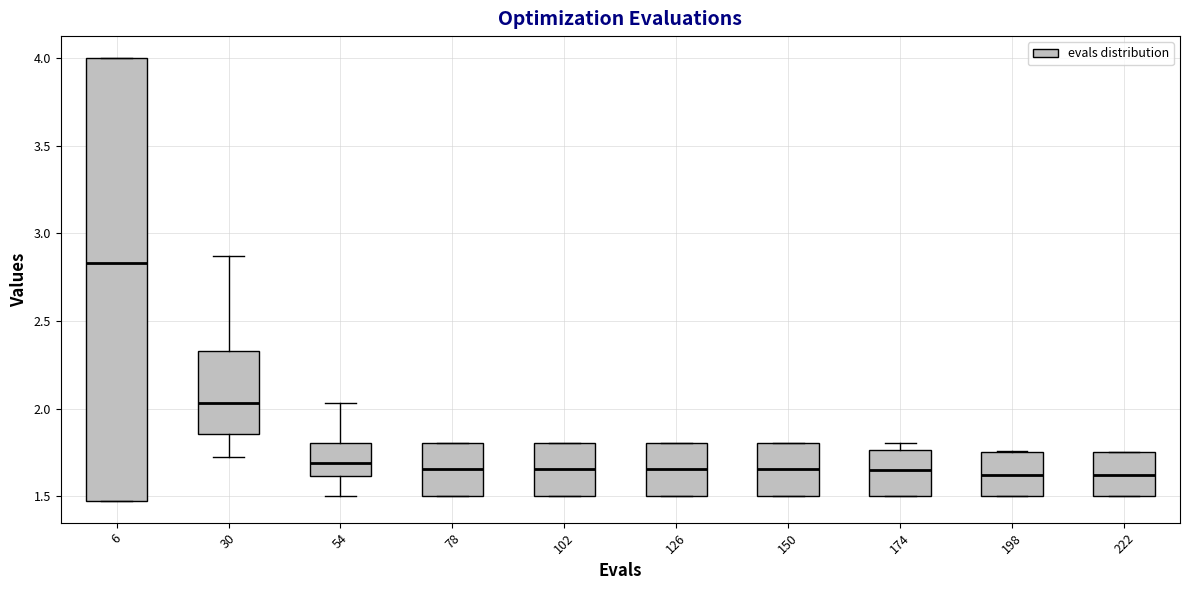

Reading left to right, read every box against the y-axis: the position of its median line, the range the box covers, and the ends of its whiskers. The values are not printed on the chart, so give them approximately, as read against the axis.

6: median 2.85, box 1.50 to 4.00, whiskers 1.50 to 4.00
30: median 2.05, box 1.85 to 2.35, whiskers 1.75 to 2.85
54: median 1.70, box 1.60 to 1.80, whiskers 1.50 to 2.05
78: median 1.65, box 1.50 to 1.80, whiskers 1.50 to 1.80
102: median 1.65, box 1.50 to 1.80, whiskers 1.50 to 1.80
126: median 1.65, box 1.50 to 1.80, whiskers 1.50 to 1.80
150: median 1.65, box 1.50 to 1.80, whiskers 1.50 to 1.80
174: median 1.65, box 1.50 to 1.75, whiskers 1.50 to 1.80
198: median 1.60, box 1.50 to 1.75, whiskers 1.50 to 1.75
222: median 1.60, box 1.50 to 1.75, whiskers 1.50 to 1.75